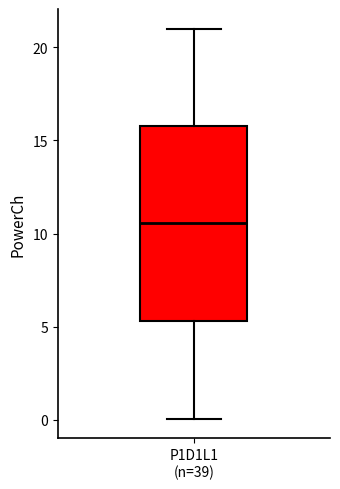

Read this box plot against the y-axis: the position of the median line, the range covered by the box, and the ends of both whiskers. The values are not printed on the chart, so give them approximately, as read against the axis.

median 10.5, box 5.5 to 16.0, whiskers 0.0 to 21.0